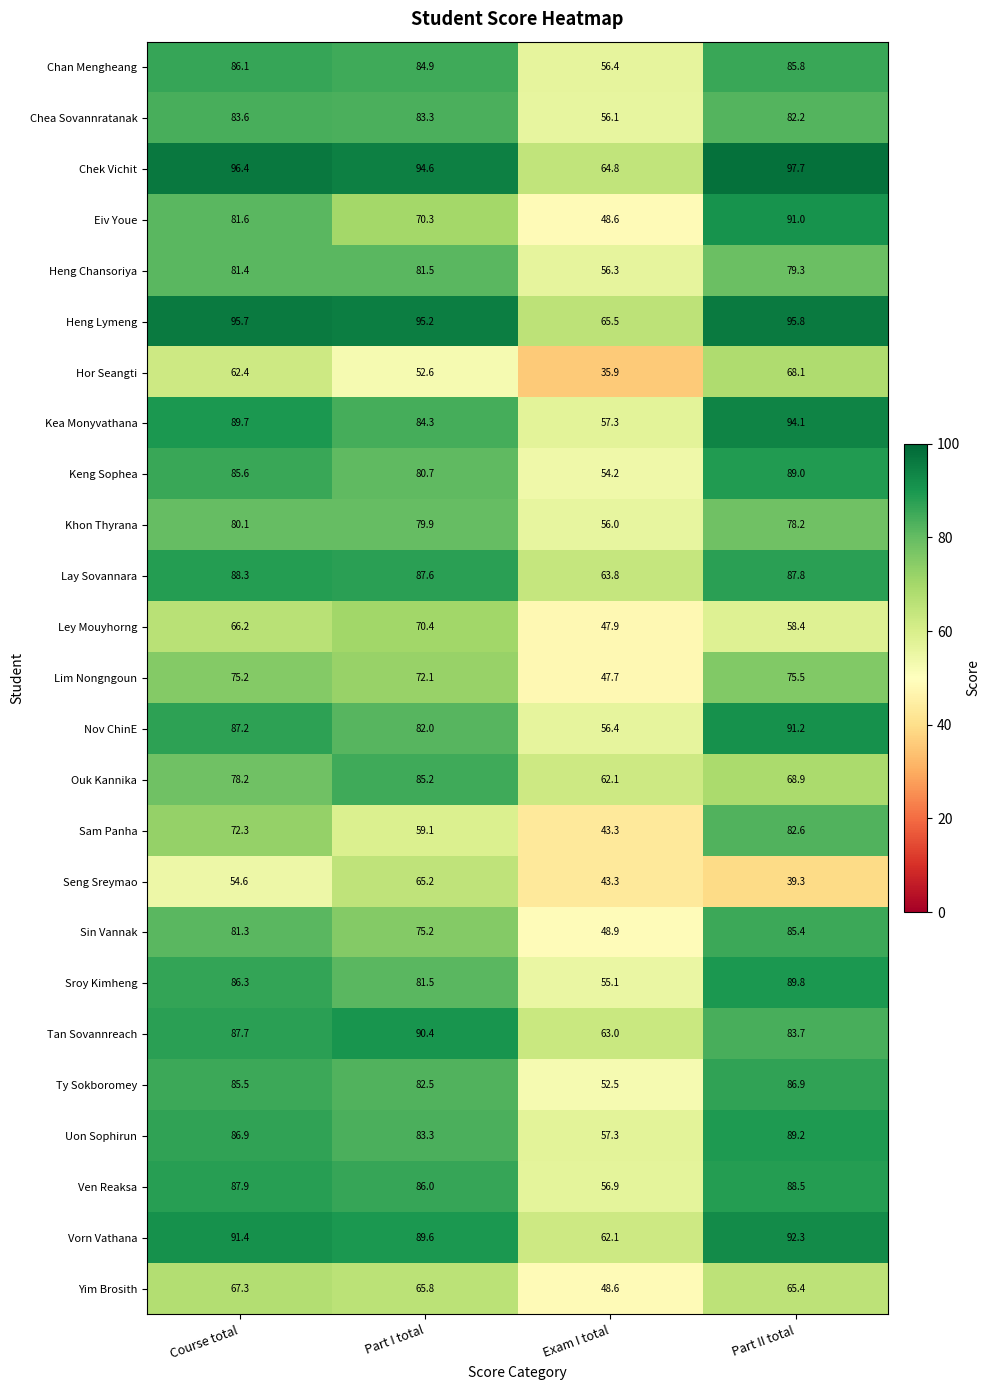

The Ouk Kannika series shows 68.9 at Part II total. True or false?

True